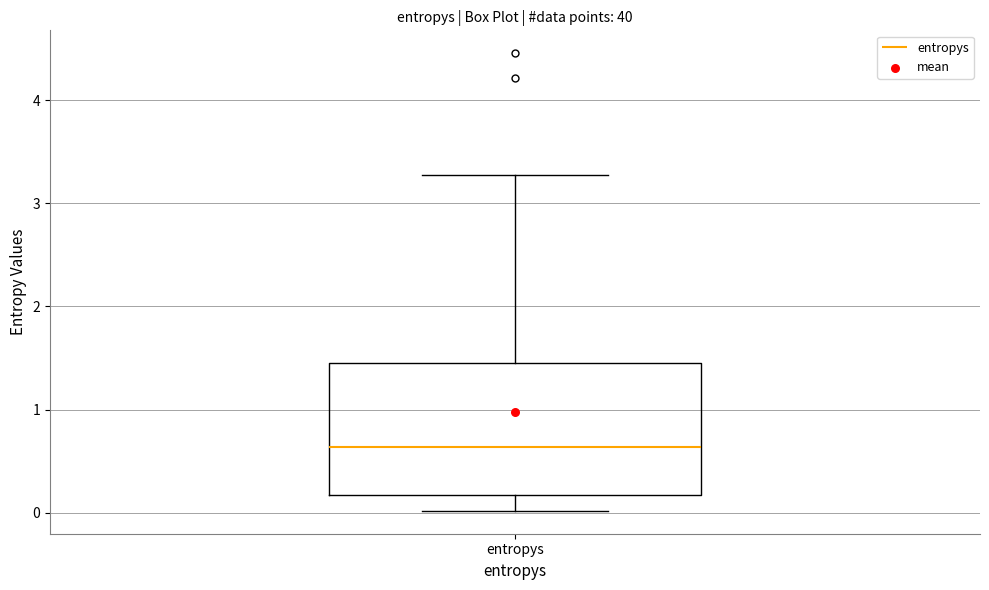

Read this box plot against the y-axis: the position of the median line, the range covered by the box, and the ends of both whiskers. The values are not printed on the chart, so give them approximately, as read against the axis.

median 0.6, box 0.2 to 1.4, whiskers 0.0 to 3.3